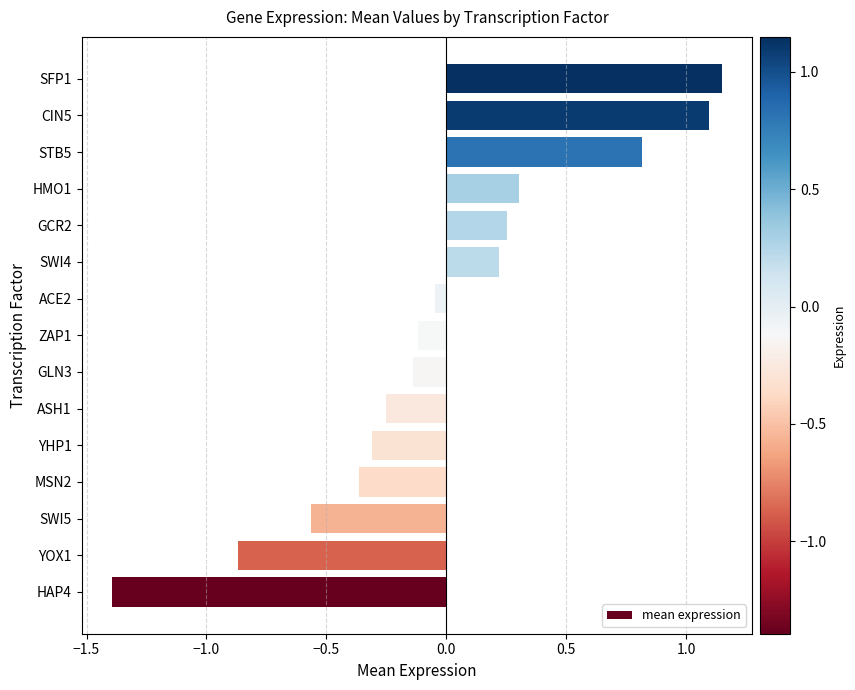

What is the difference between the maximum and minimum values?

2.5